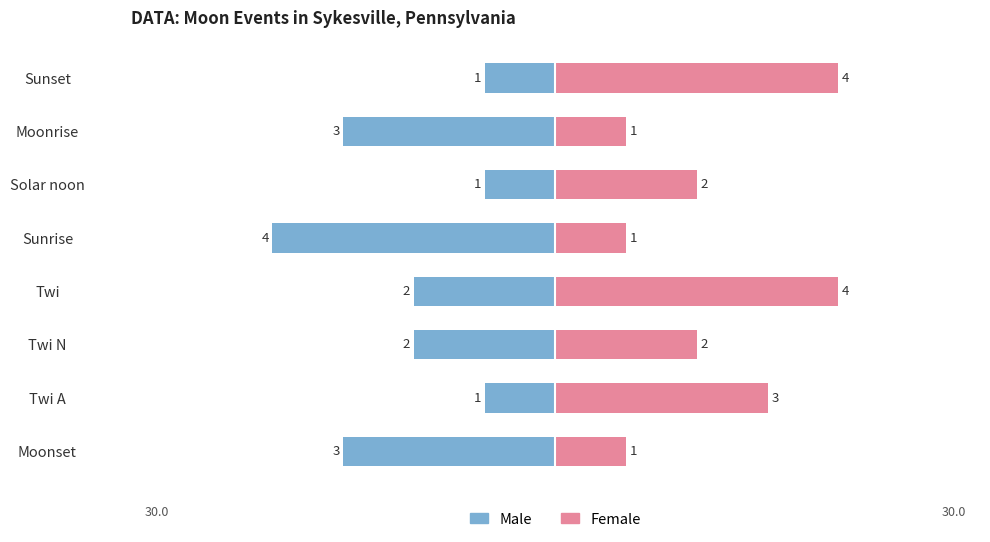

How many data points in Female are less than 2?

3